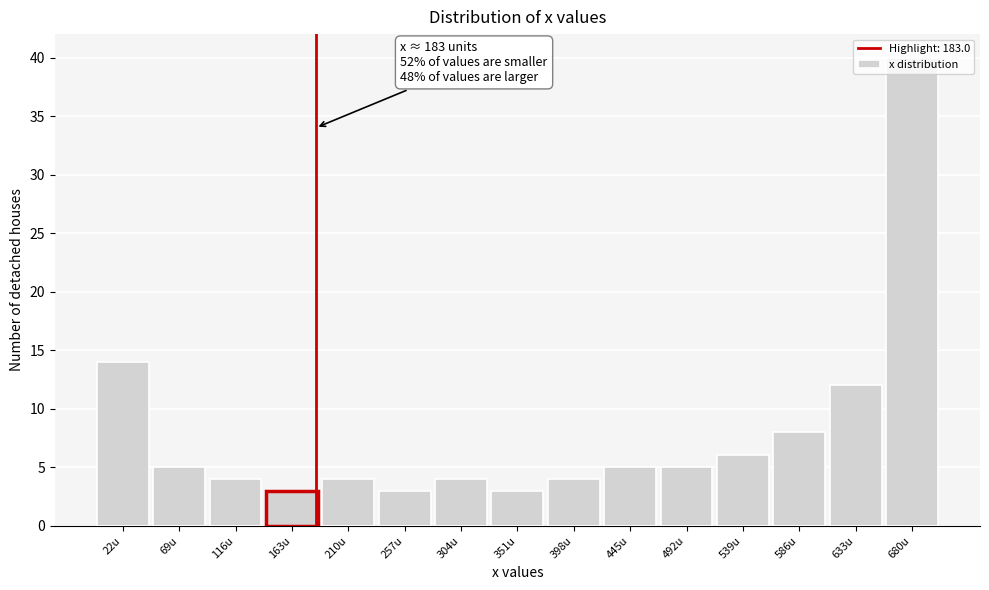

Over which range of the x-axis is the bar tallest?

655 to 705